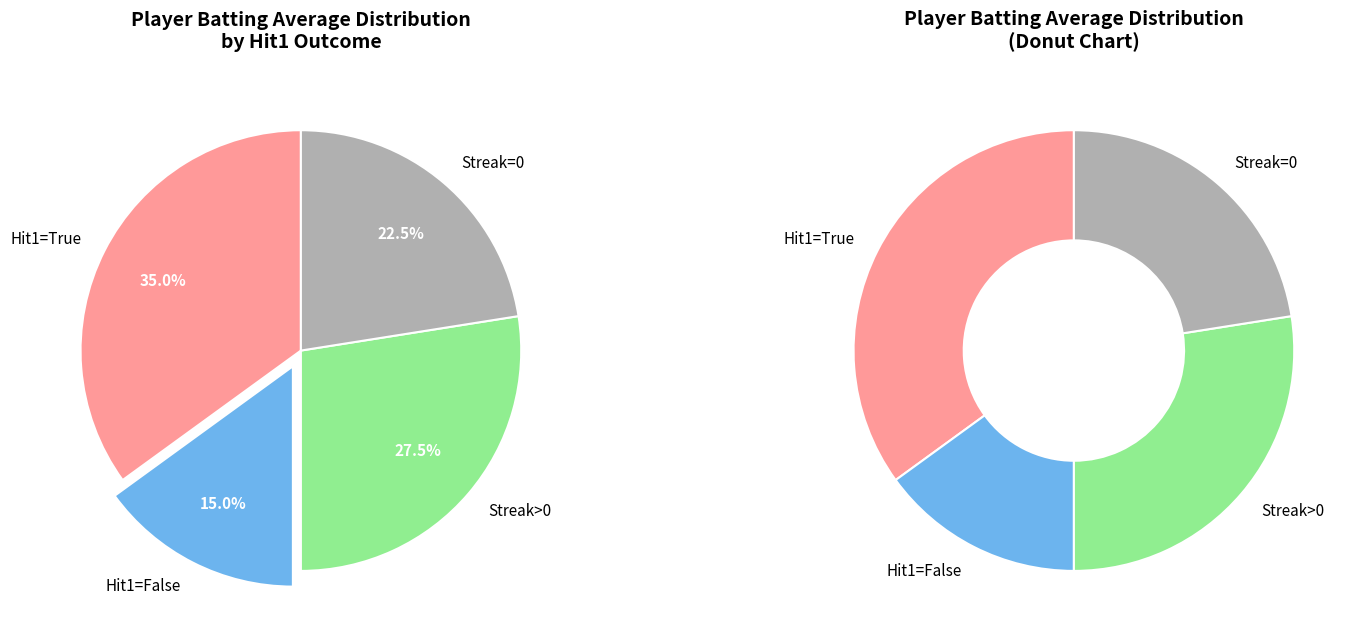

Is there a majority slice in this chart?

No